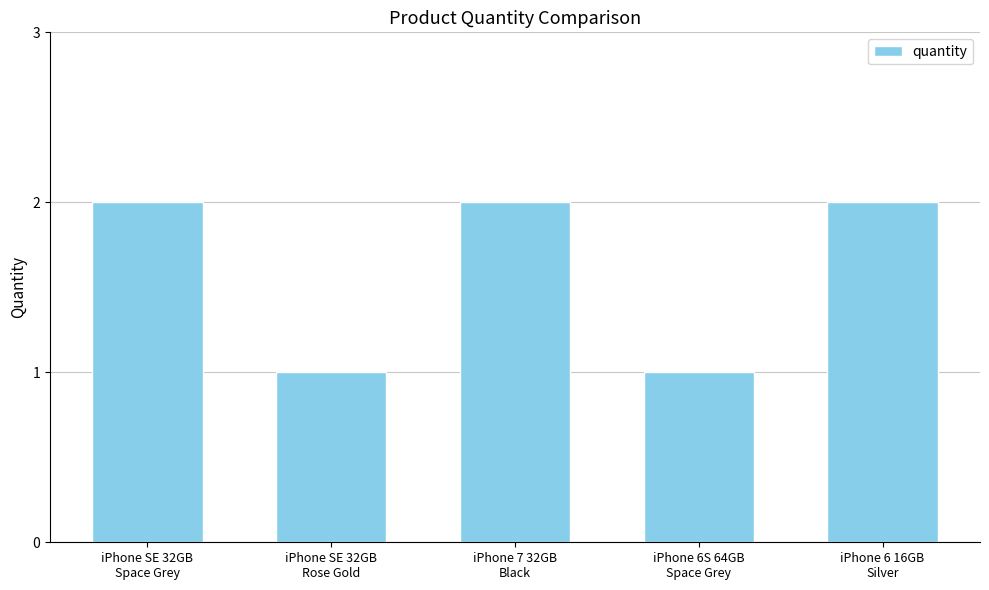

What is the average value?

2